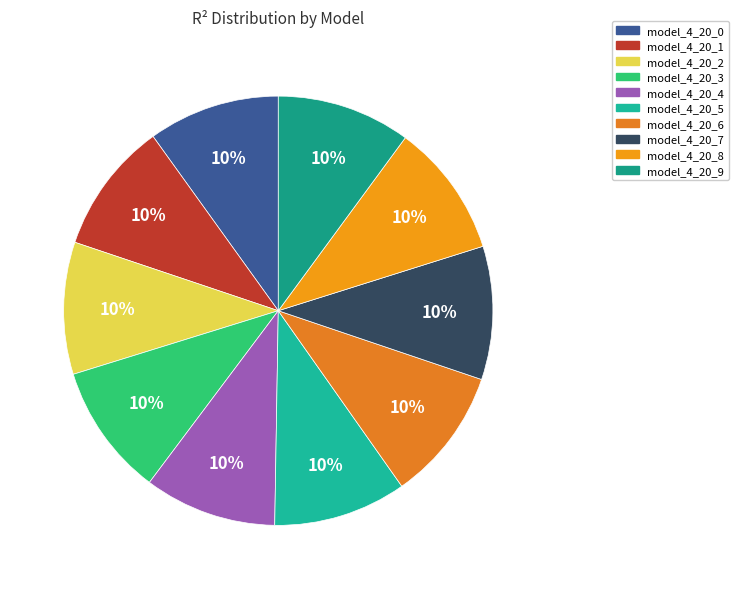

Does any single category account for the majority?

No